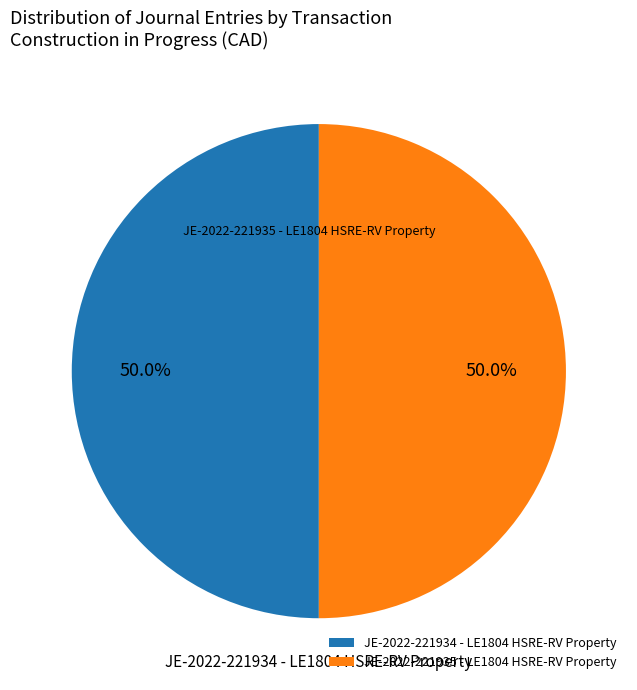

How many segments does this pie chart have?

2